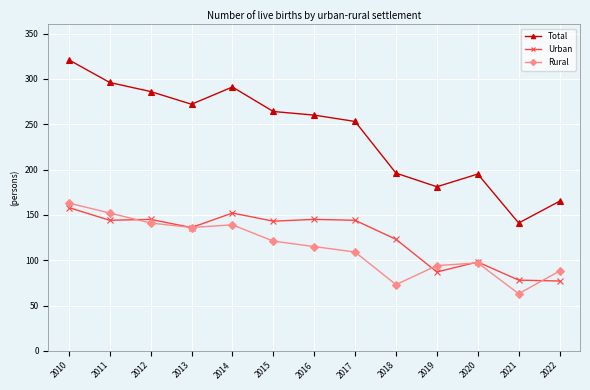

Which series changed the most between 2011 and 2020?

Total